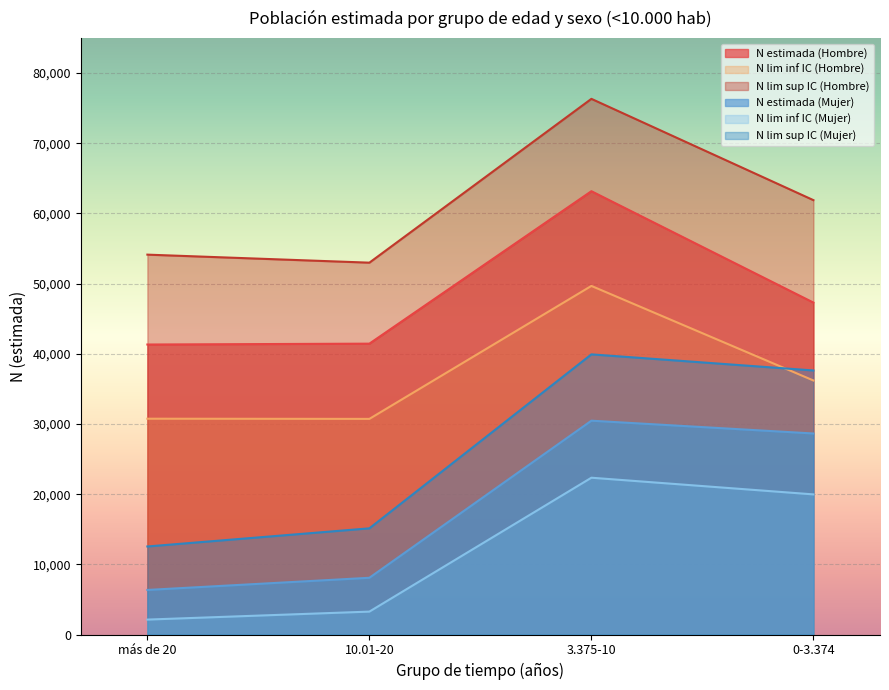

Is the value of N estimada (Hombre) at más de 20 greater than the value of N lim inf IC (Mujer) at más de 20?

Yes